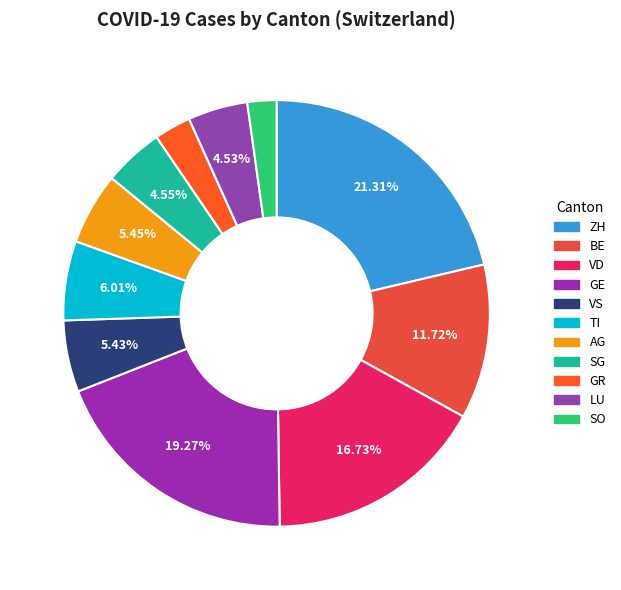

Count the number of slices in the pie.

11